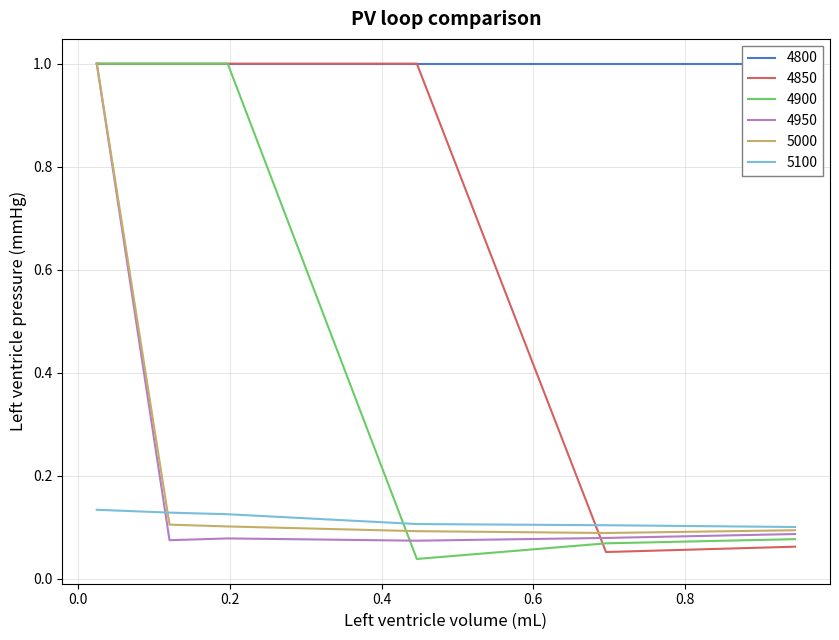

How many data points in 4850 are less than 1?

2